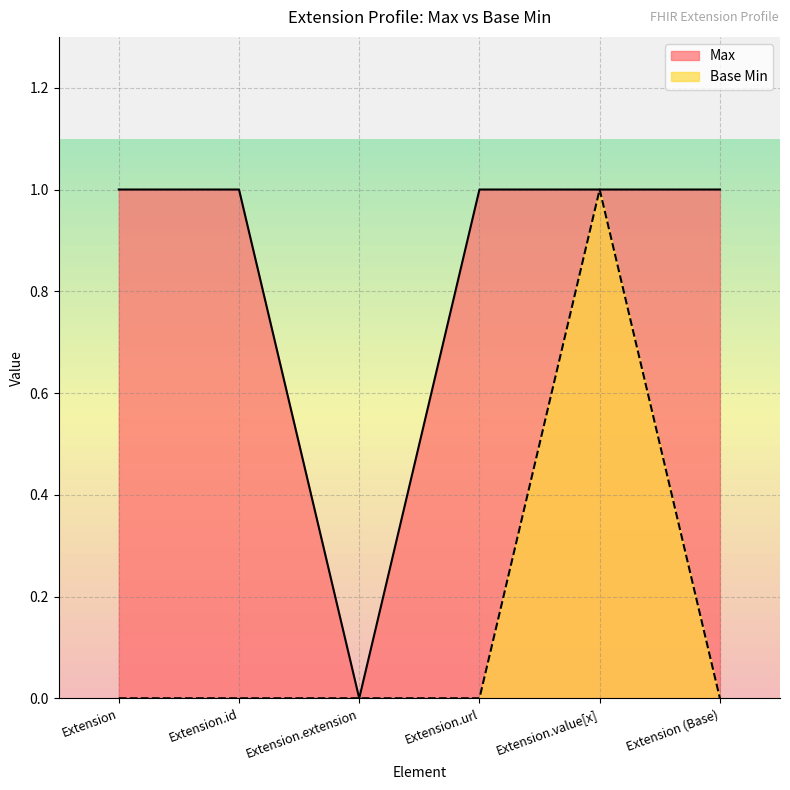

What are all the series names shown in the legend?

Max, Base Min